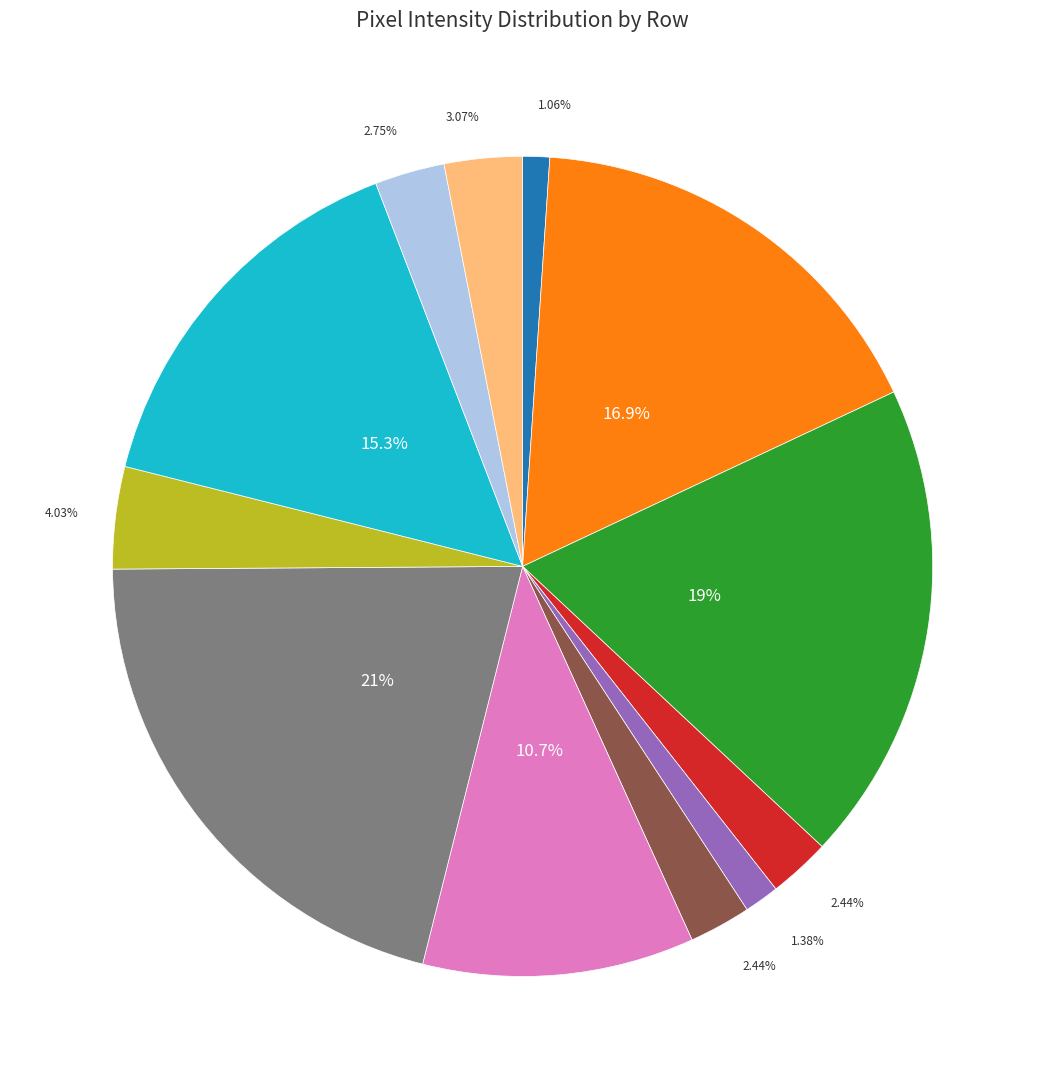

Does any single category account for the majority?

No